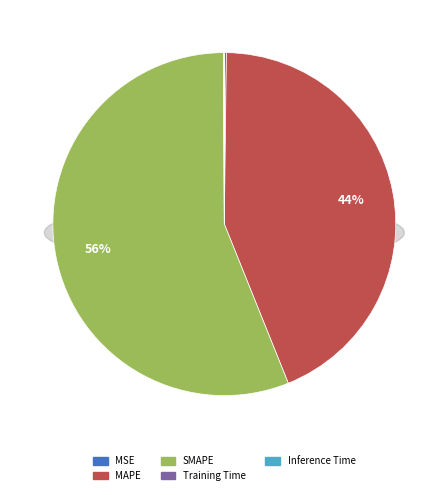

How many slices are in this pie chart?

5